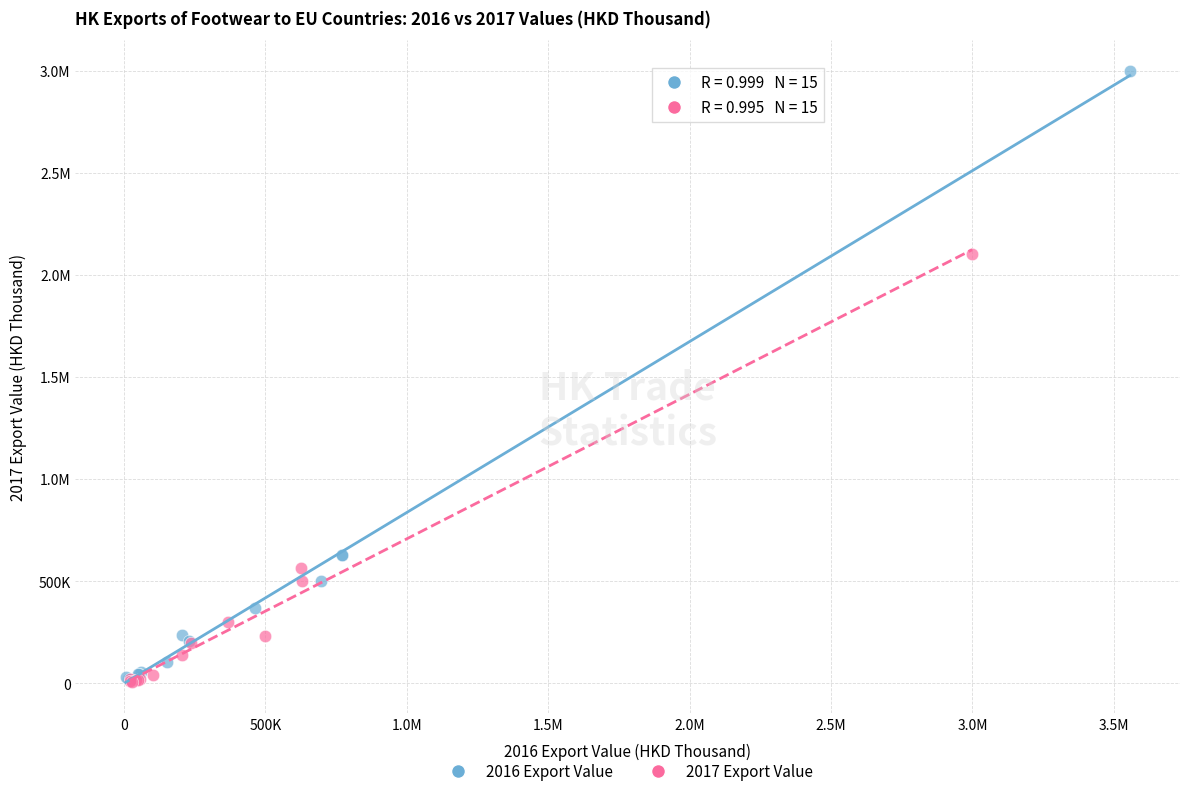

What are all the series names shown in the legend?

2016 Export Value, 2017 Export Value